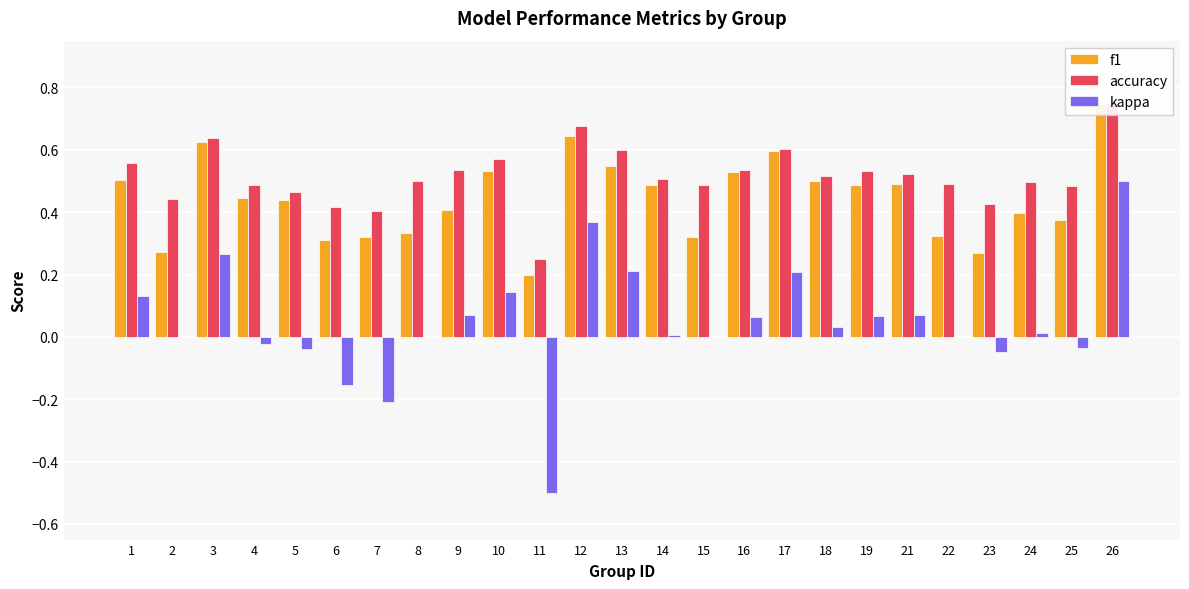

What is the spread (max minus min) of values at 1?

0.4